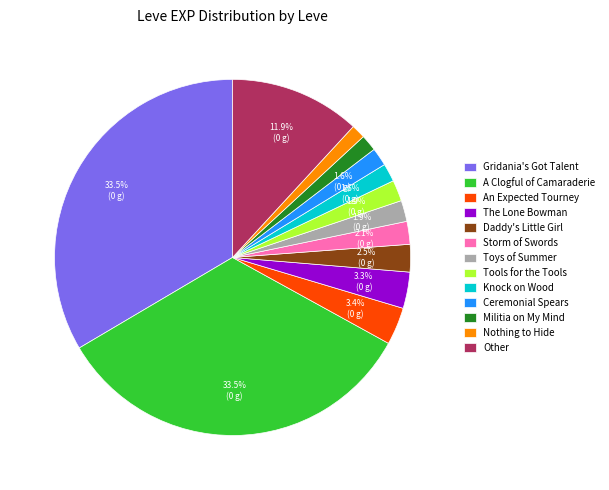

What is the ratio of the value at Militia on My Mind to the value at An Expected Tourney?

0.4